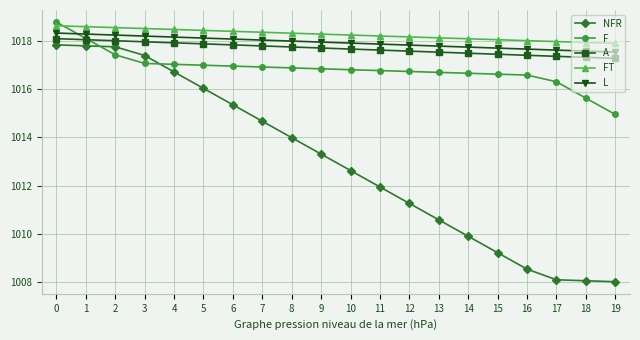

True or false: FT and A cross at least once.

False